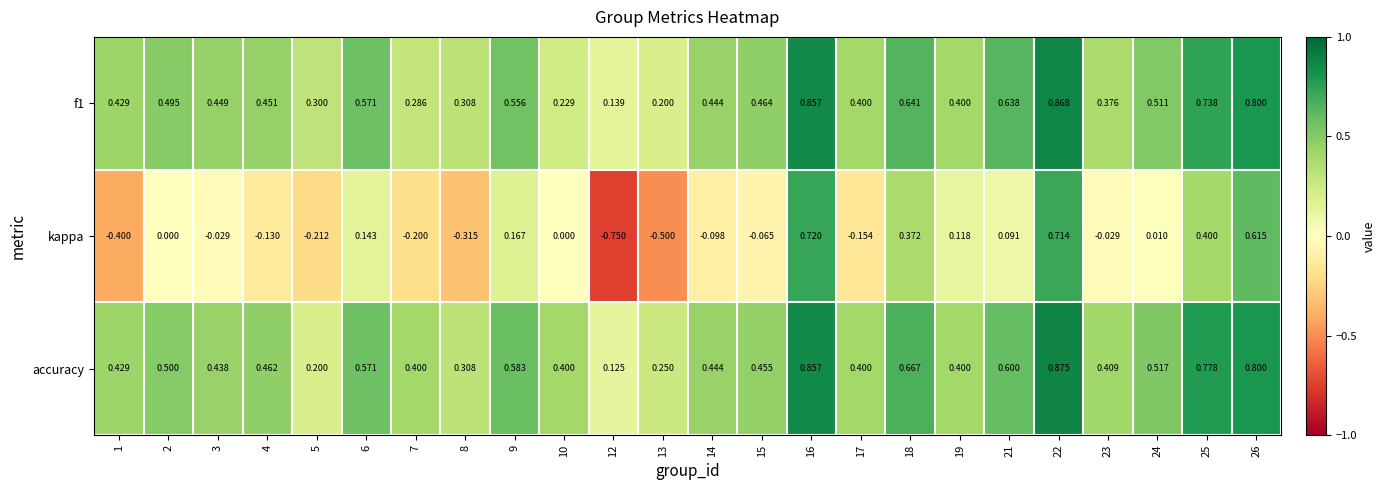

Which series changed the most between 6 and 17?

kappa